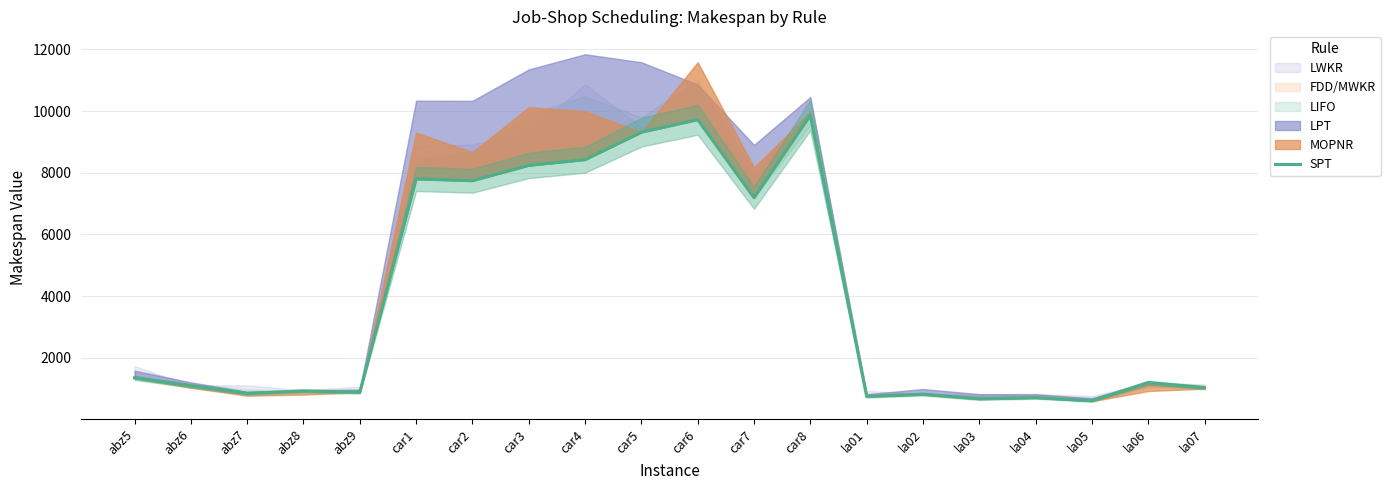

True or false: the data shows 9718 at car6.

True